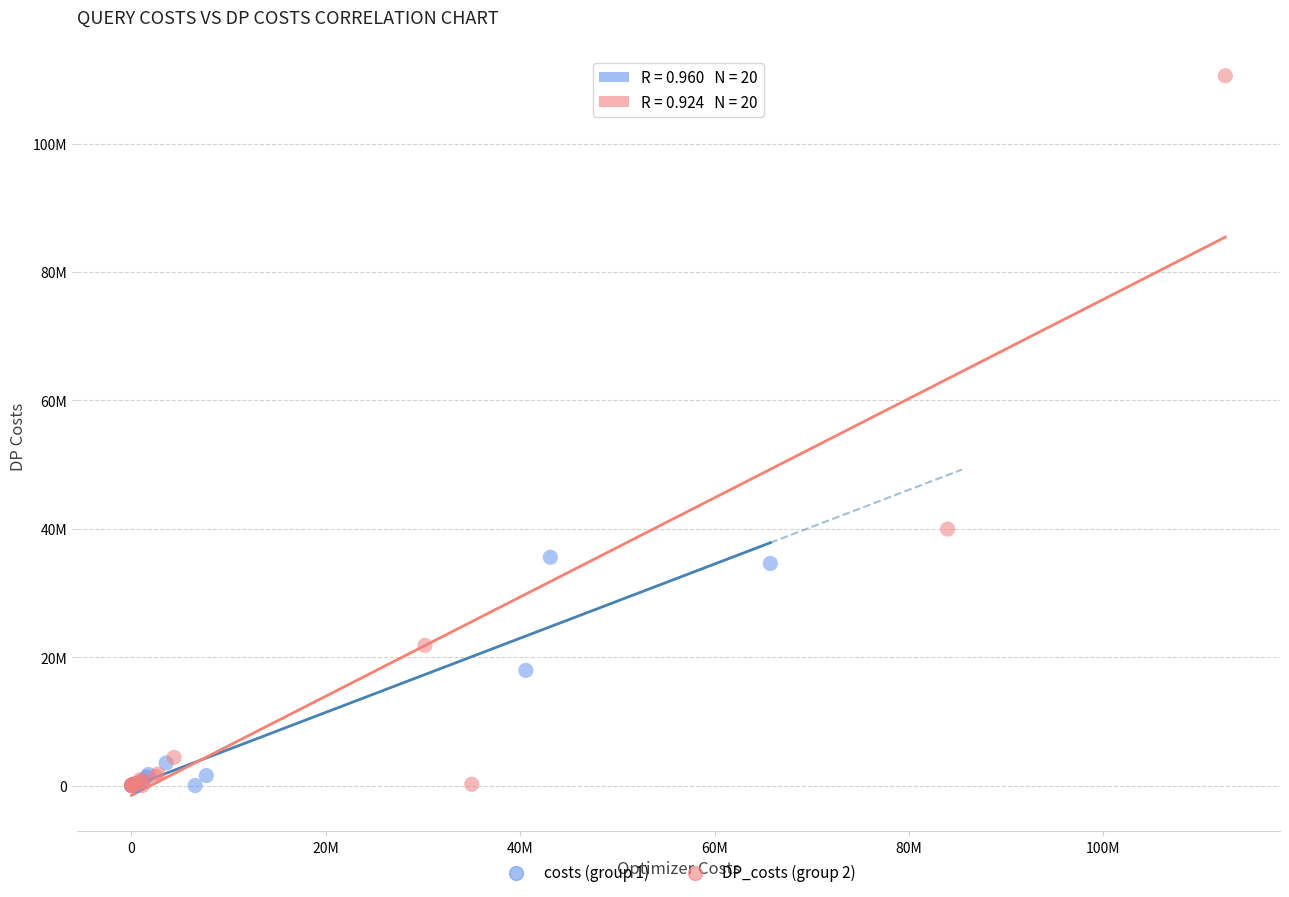

What are all the series names shown in the legend?

costs (group 1), DP_costs (group 2)